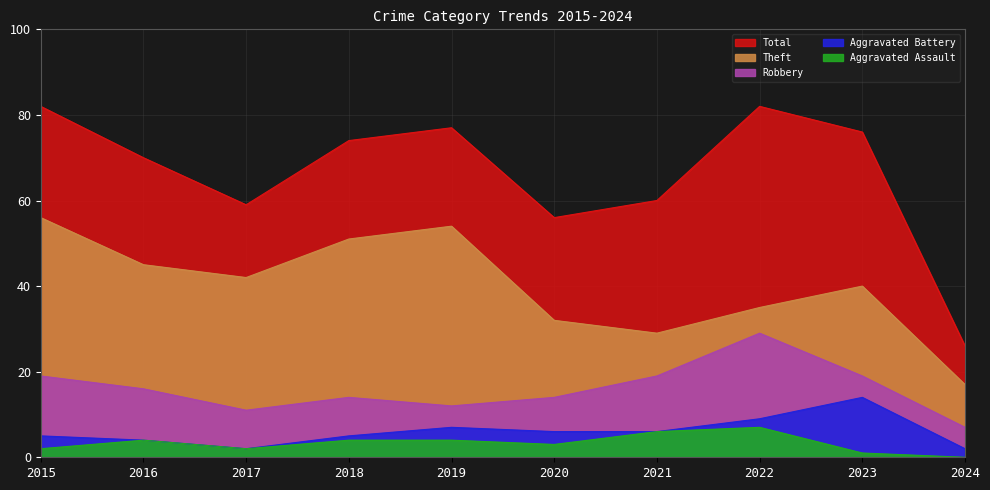

Rank the categories by Aggravated Battery value from lowest to highest.

2017, 2024, 2016, 2015, 2018, 2020, 2021, 2019, 2022, 2023